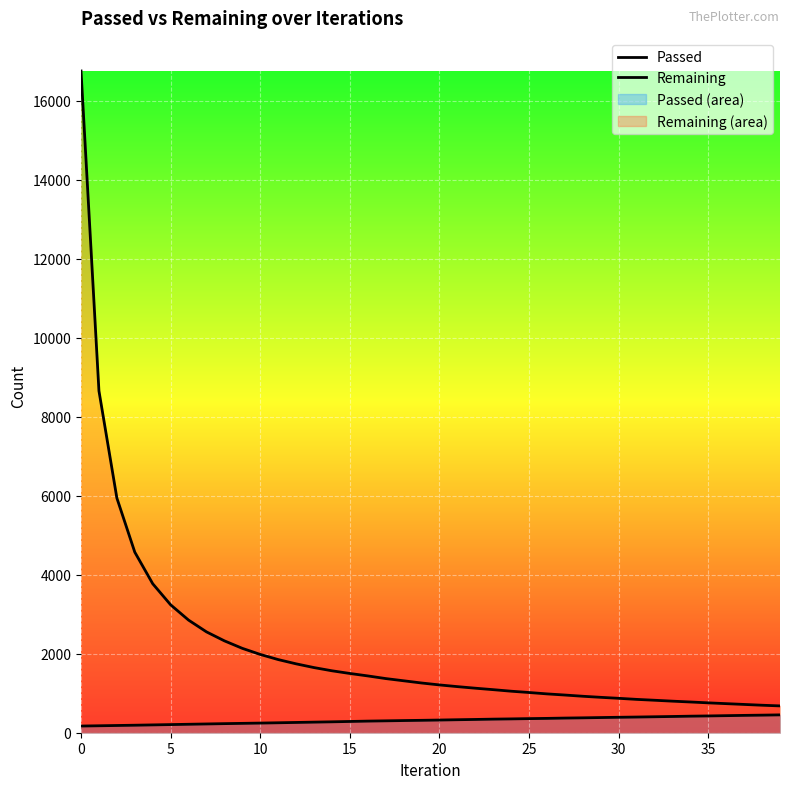

Count the number of categories in the chart.

40